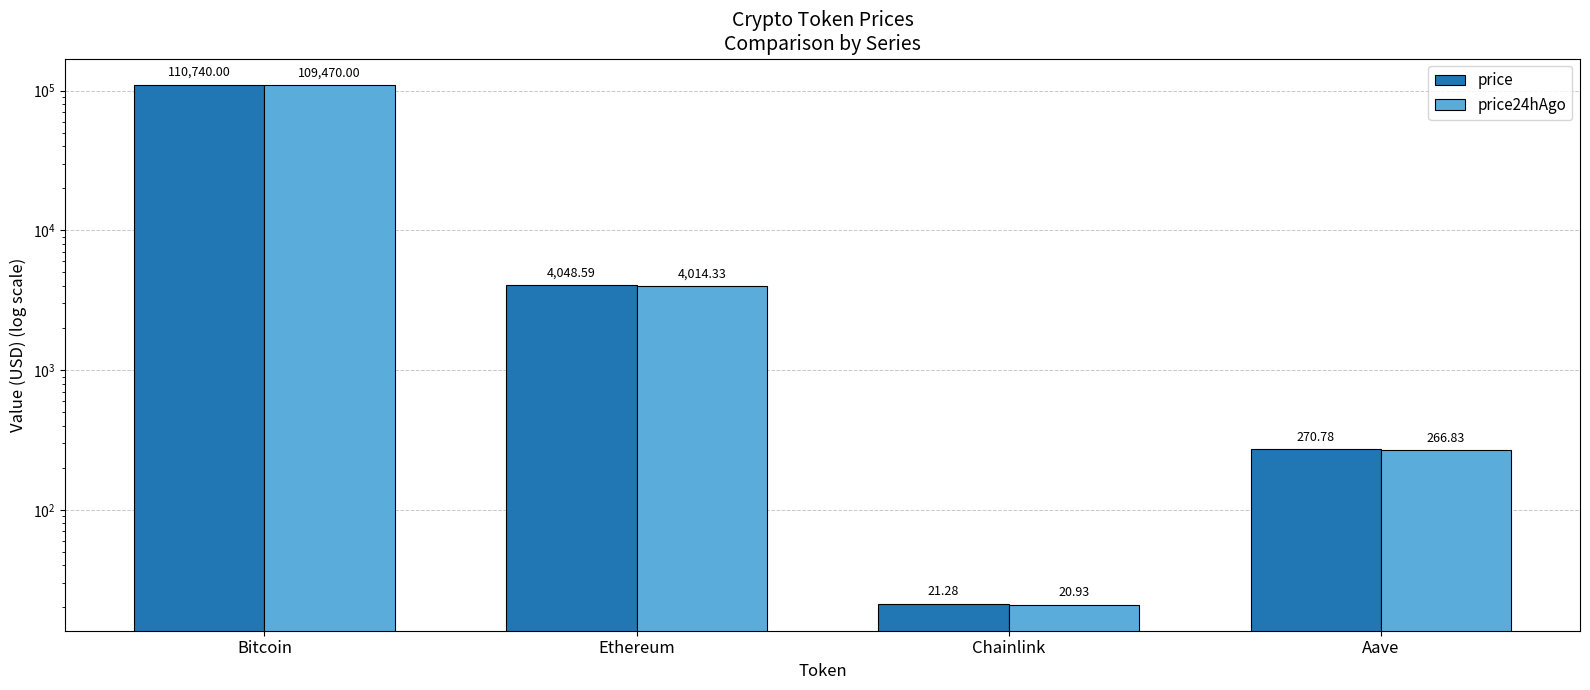

Between Bitcoin and Aave, which series saw the biggest shift?

price